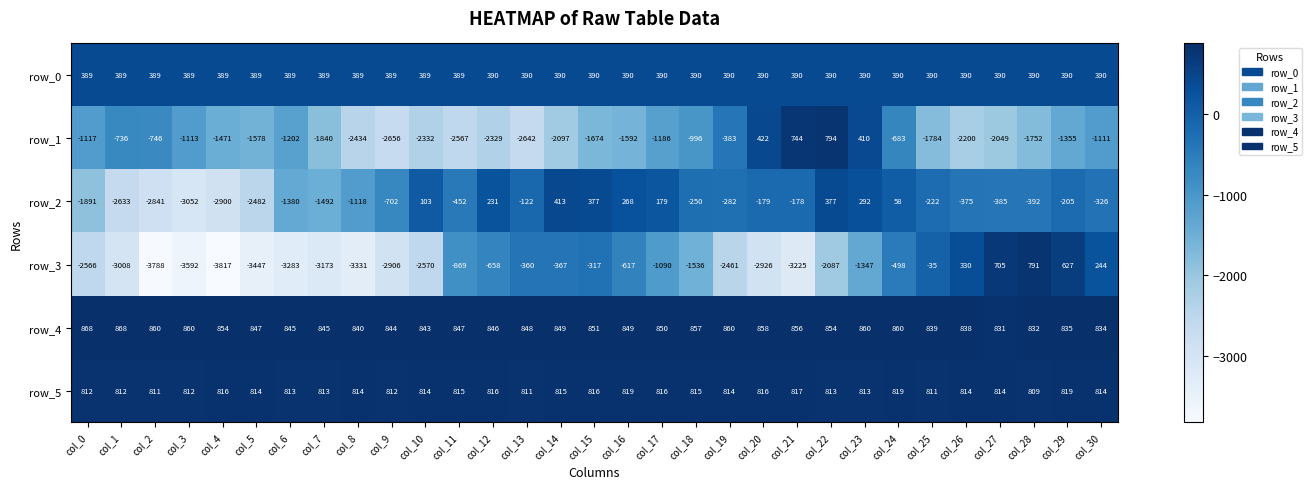

What is the sum of all row_4 values?

26328